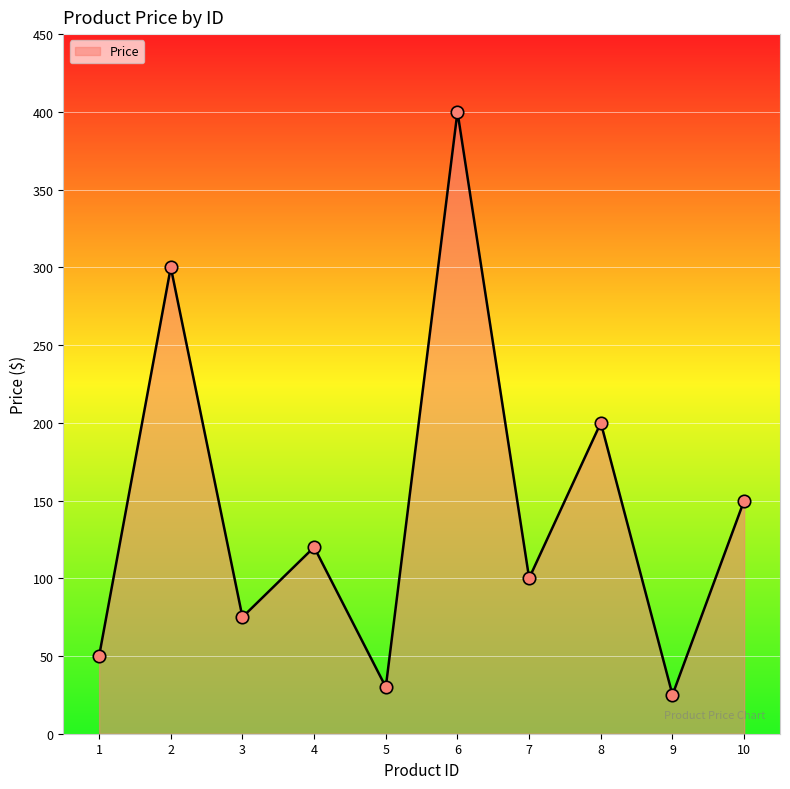

What is the change in value from 6 to 10?

-250